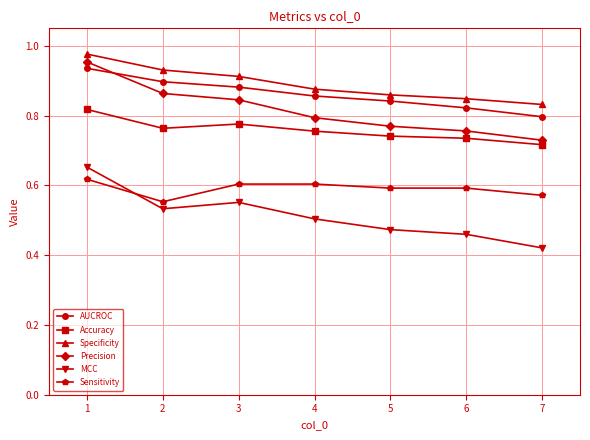

True or false: Specificity has more than 2 points higher than both neighbors.

False